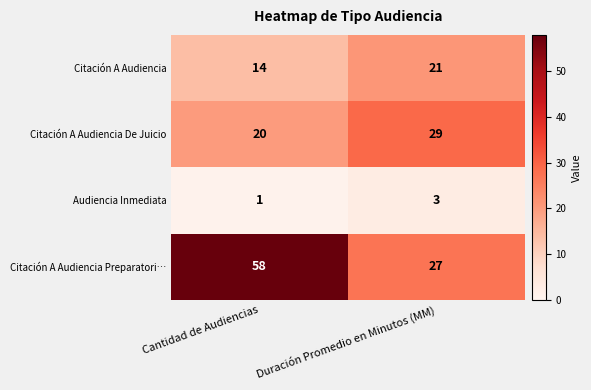

What is the sum of the Citación A Audiencia Preparatori… values at Cantidad de Audiencias and Duración Promedio en Minutos (MM)?

85